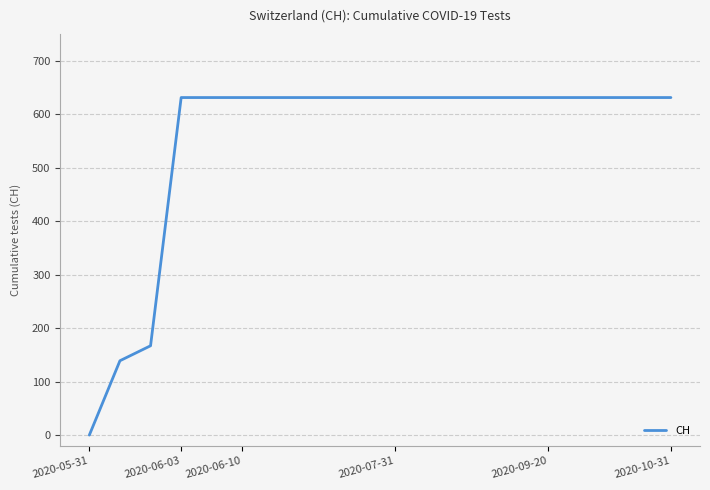

How many categories are shown in the chart?

20